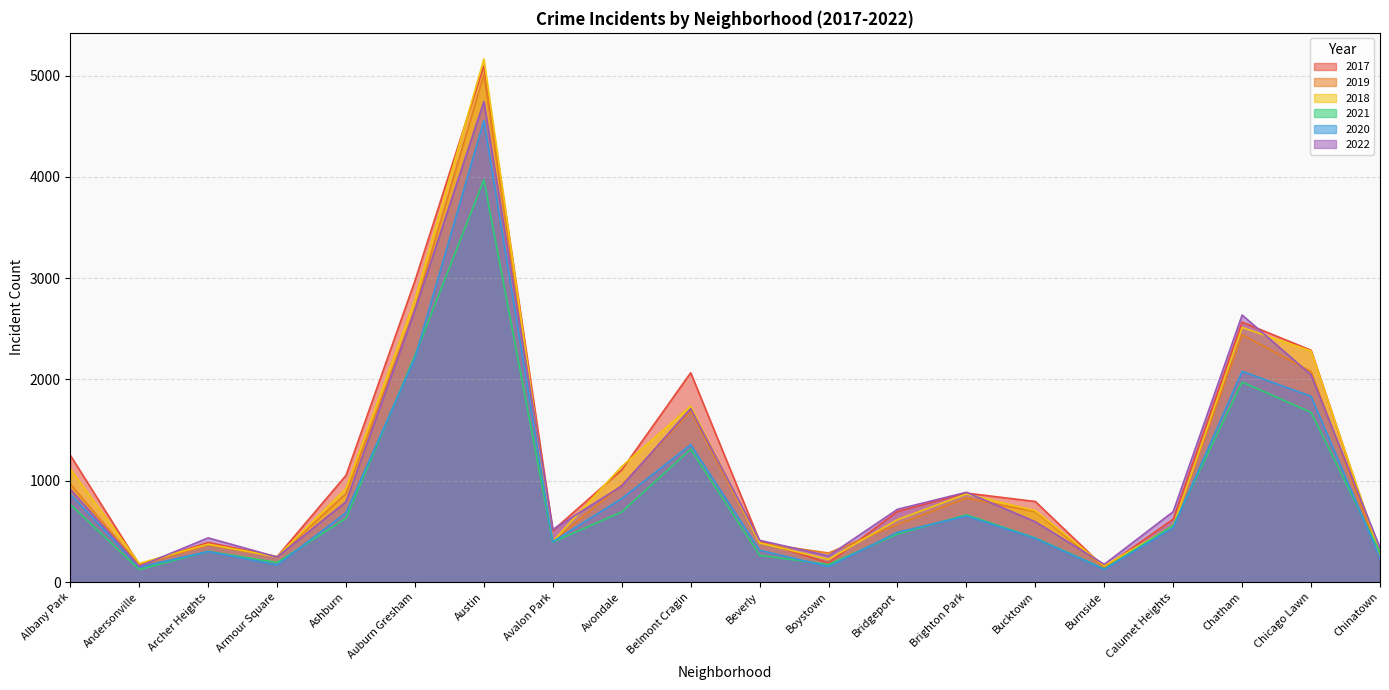

True or false: 2018 has a value of 1405 at Auburn Gresham.

False